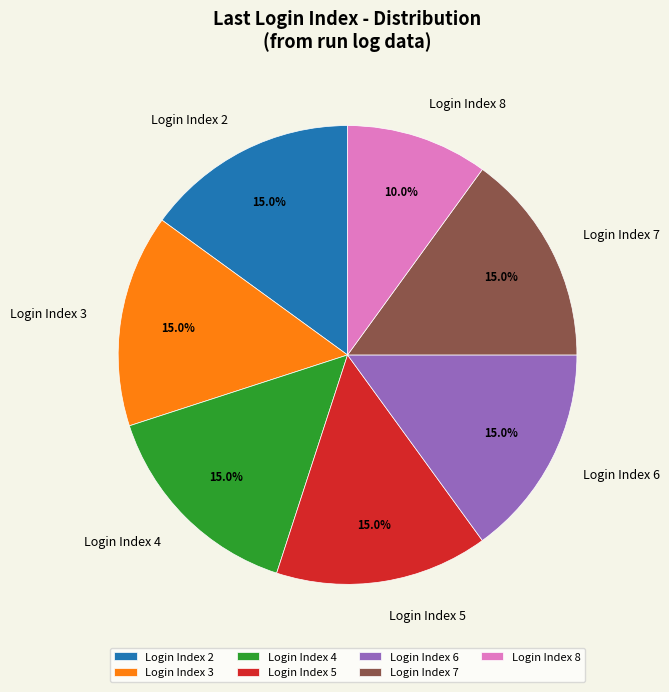

How many slices are in this pie chart?

7